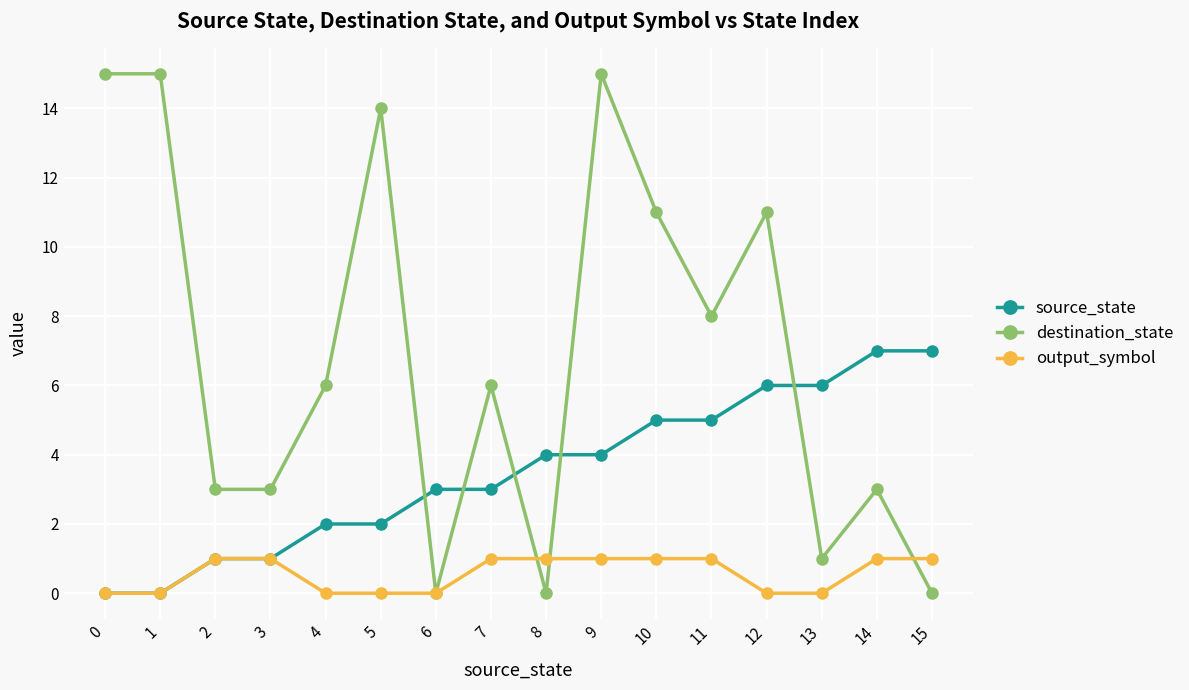

At which category is the sum across all series the highest?

9